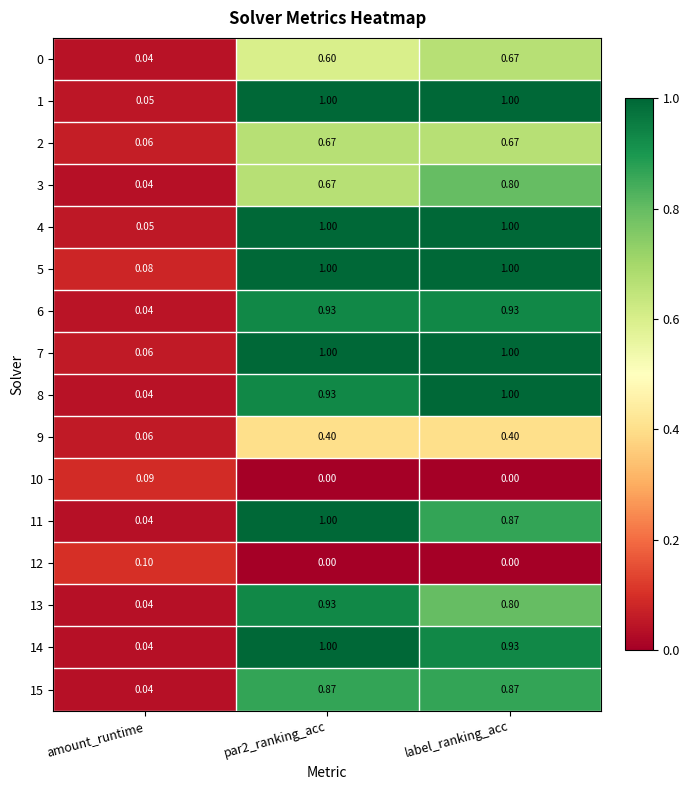

Which category has the highest value in the 0 series?

label_ranking_acc